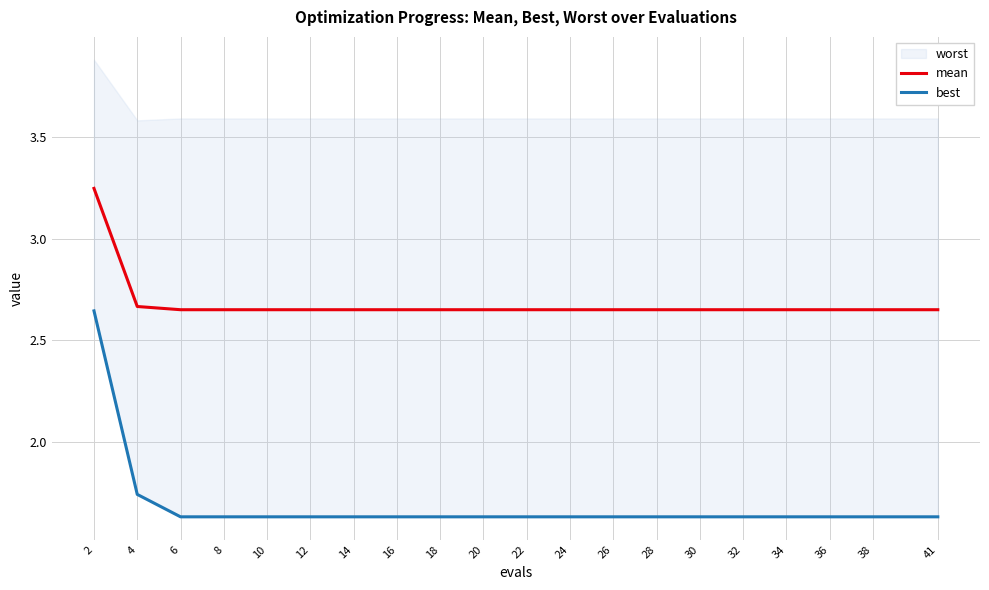

What is the difference between the maximum and second lowest values in the best series?

1.0